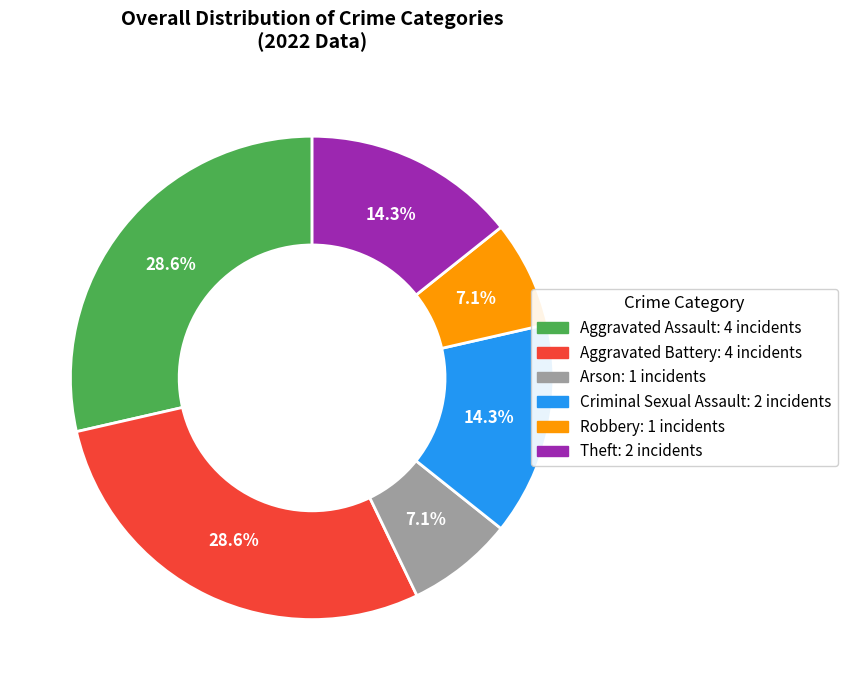

Approximately how many times larger is the value at Robbery compared to Criminal Sexual Assault?

0.5